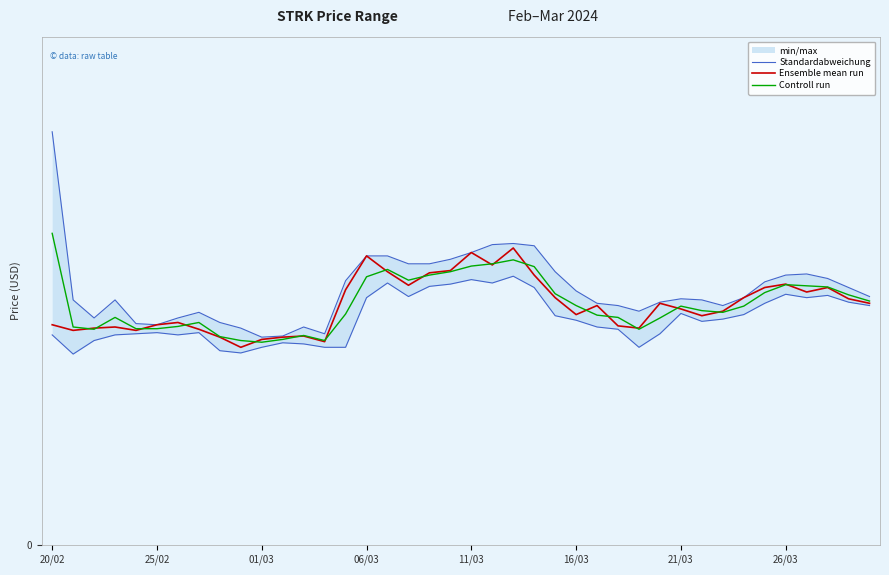

Where is the first local maximum for Ensemble mean run?

06/03